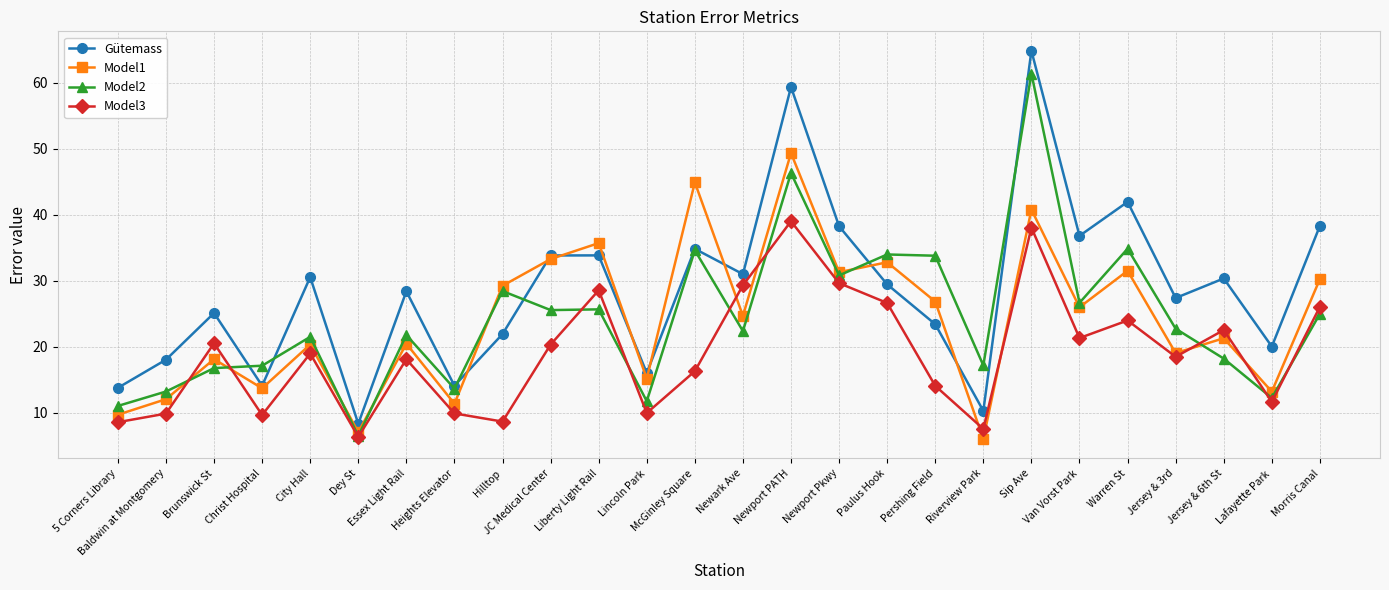

List the series in order of their peak value, highest first.

Gütemass, Model2, Model1, Model3